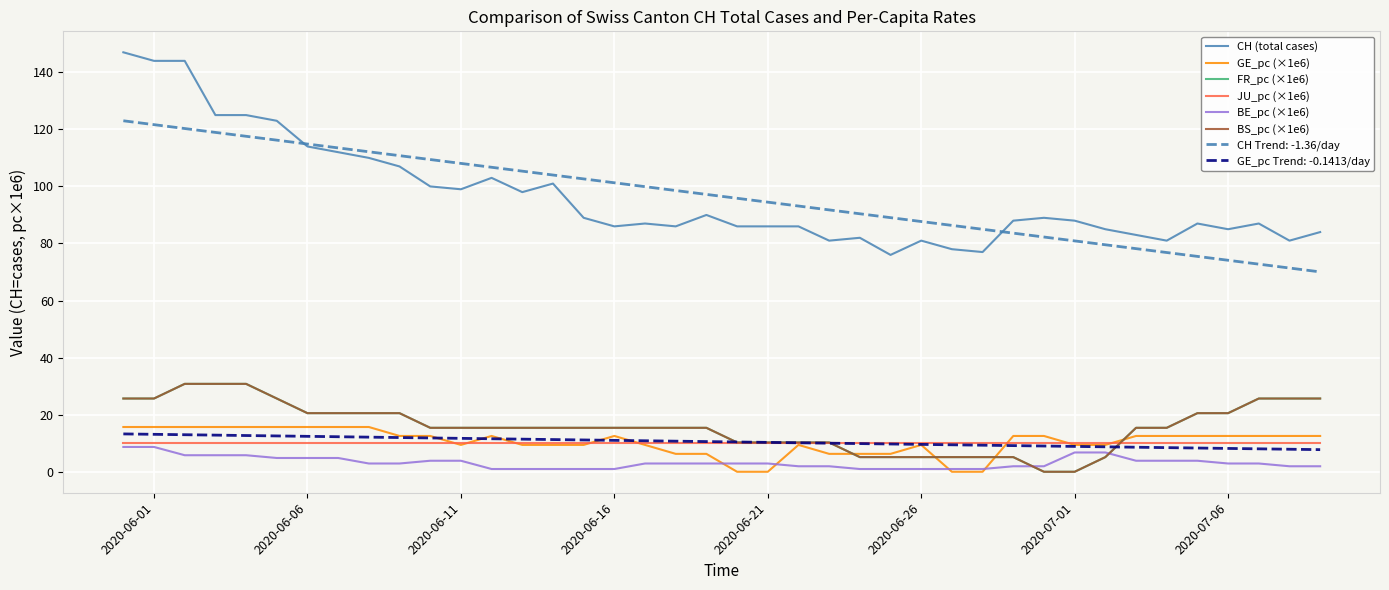

Does the chart display data point markers on the line(s)?

No